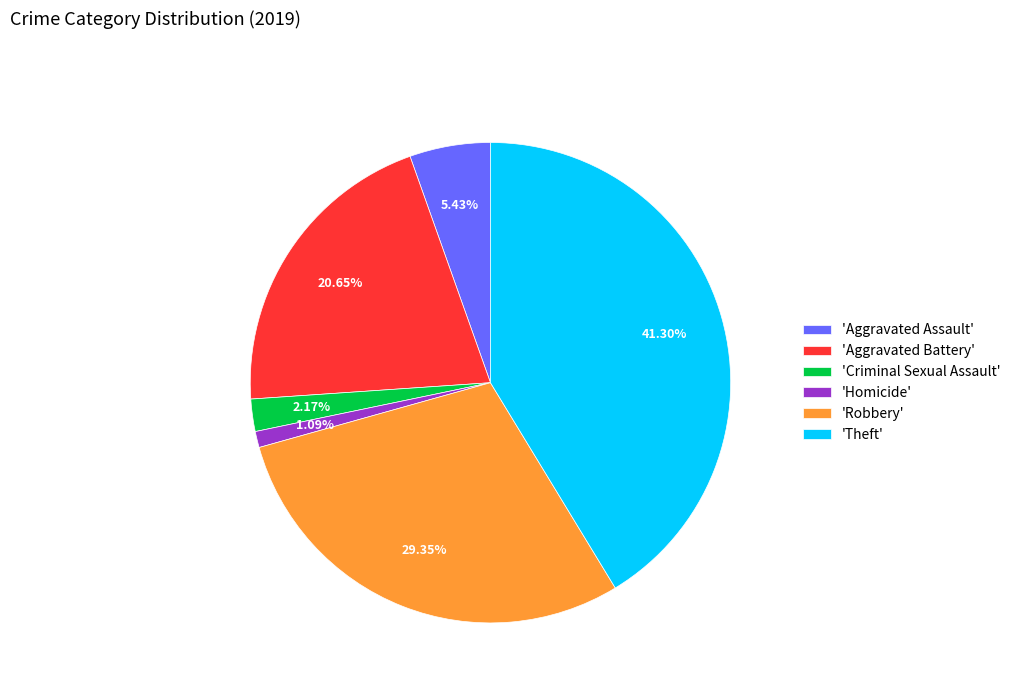

What is the smallest slice in the pie chart?

'Homicide'